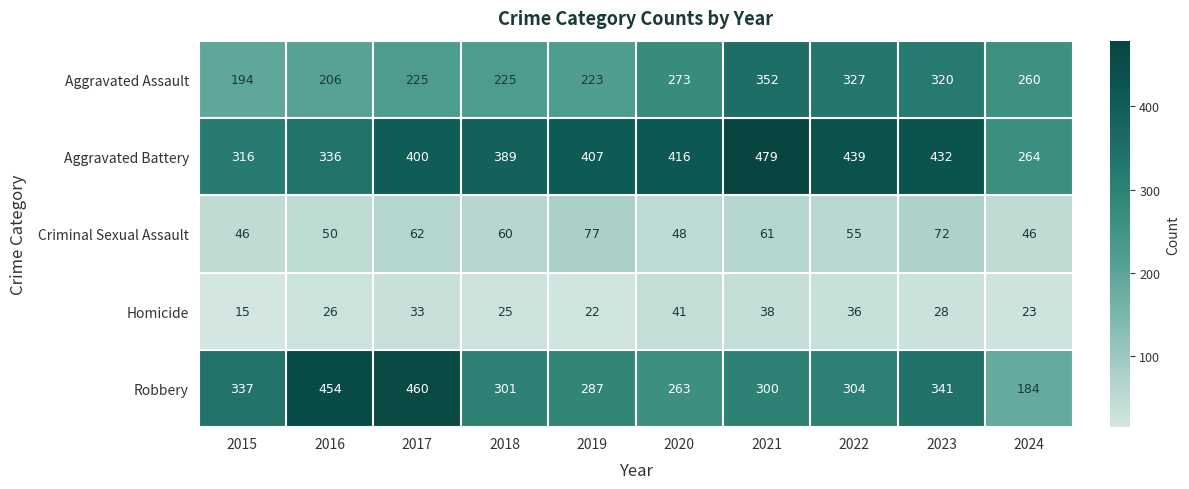

At which label does Robbery reach its minimum?

2024